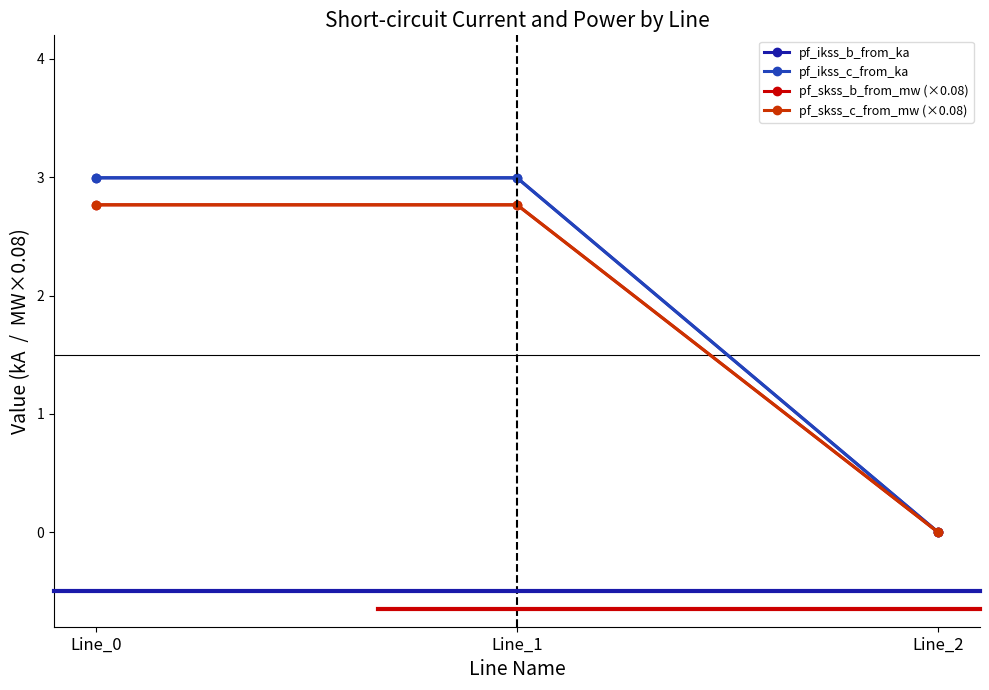

Which series has the largest total across all categories?

pf_ikss_b_from_ka